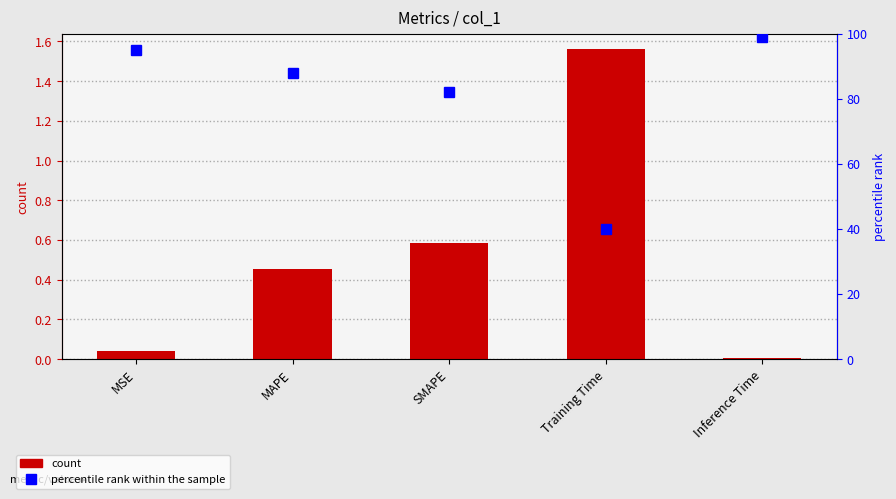

What is the label of the 3rd bar from the right?

SMAPE